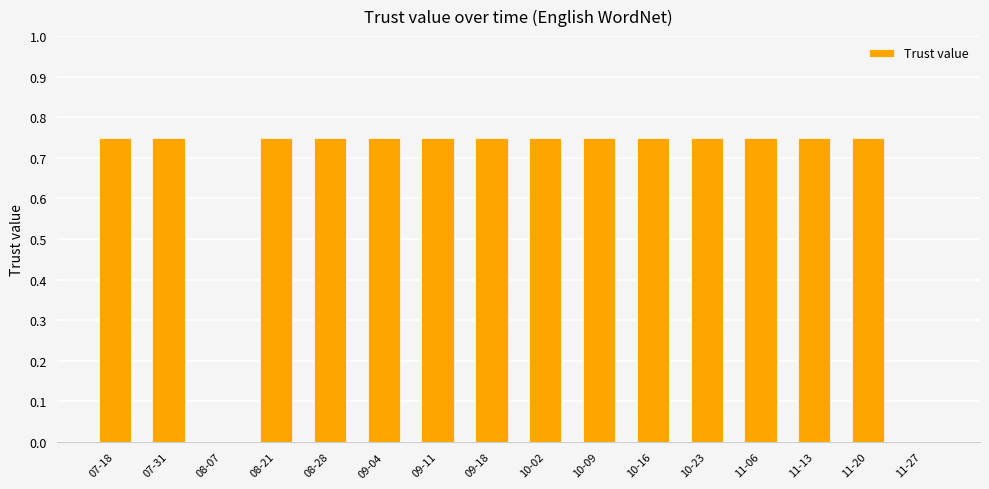

The value at 10-16 is 1.3. True or false?

False